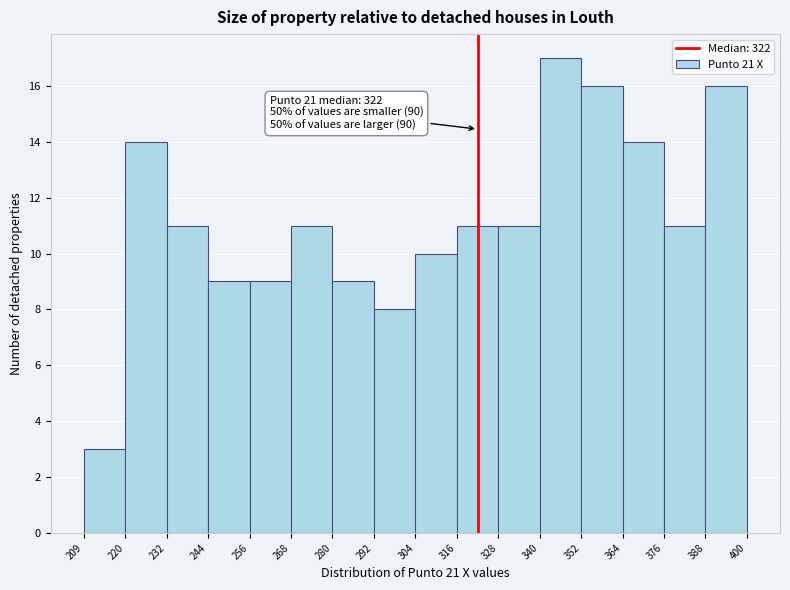

Which range on the x-axis has the tallest bar?

340 to 352